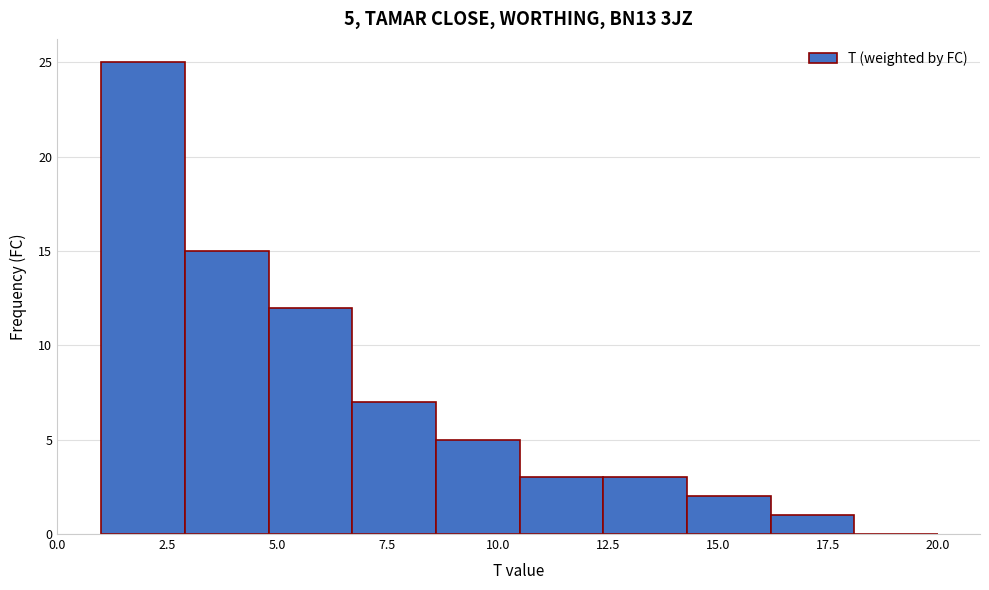

Read against the x-axis, roughly where is the centre of the tallest bar?

2.0